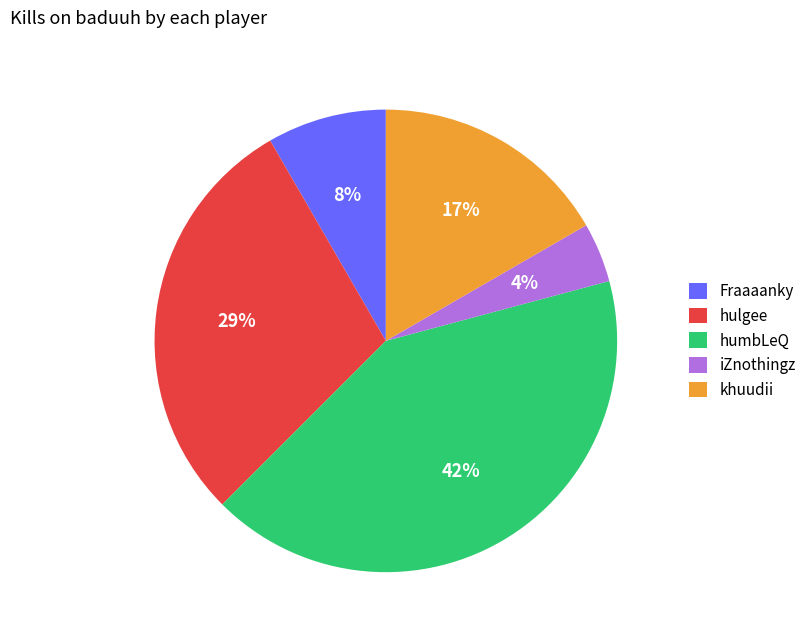

True or false: khuudii accounts for 17% of the total.

True